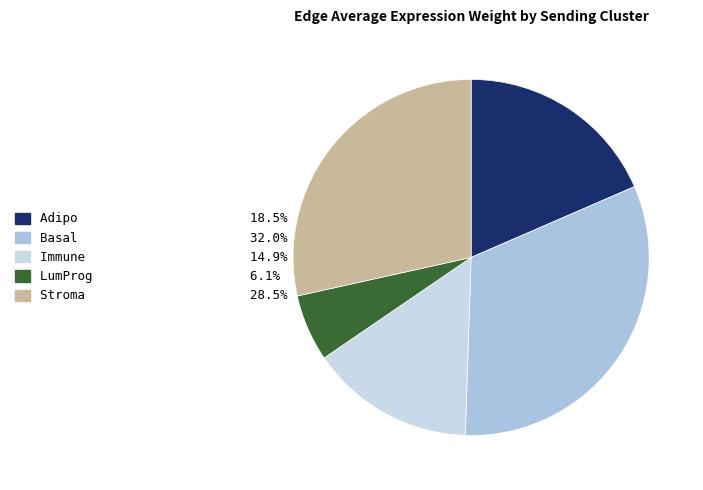

Between Stroma and Immune, which is larger?

Stroma